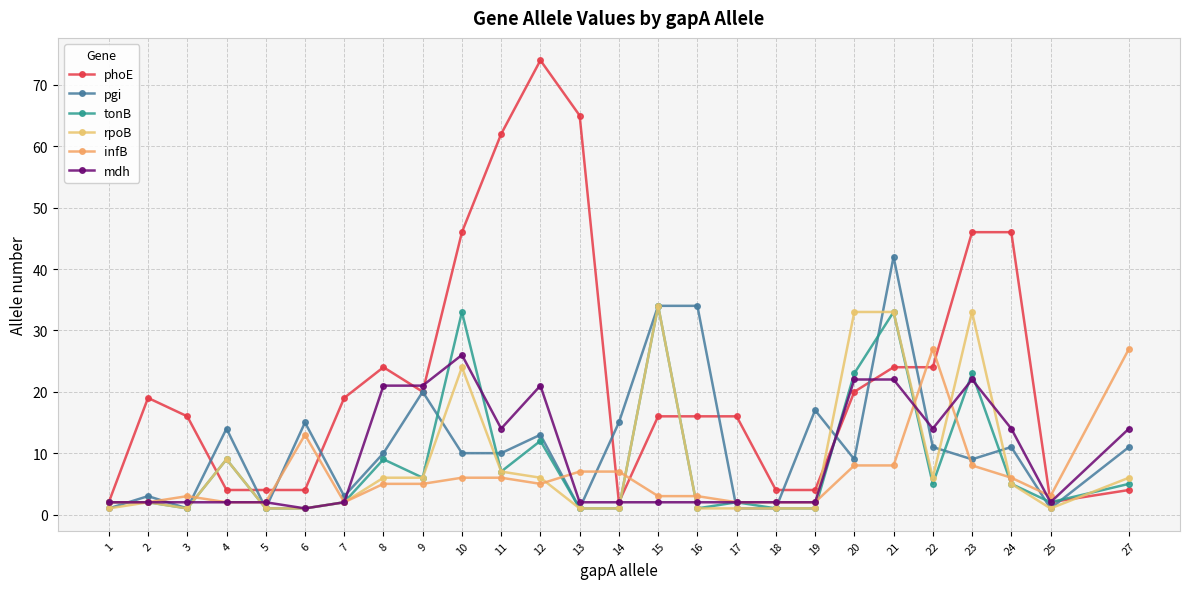

What is the sum of the pgi values at 8 and 16?

44